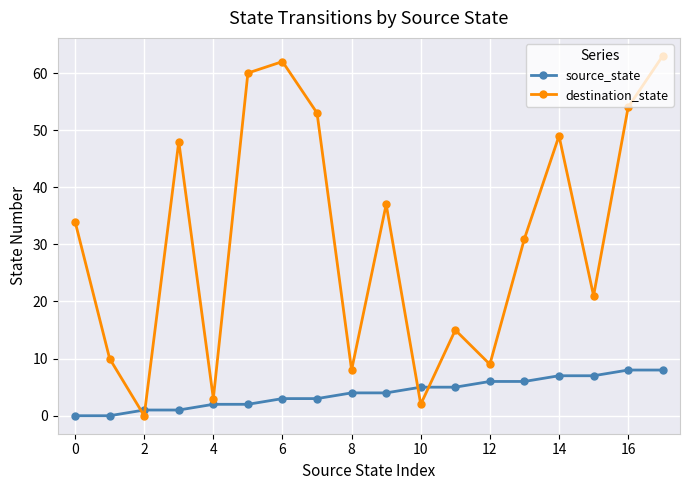

How many values in destination_state are above zero?

17